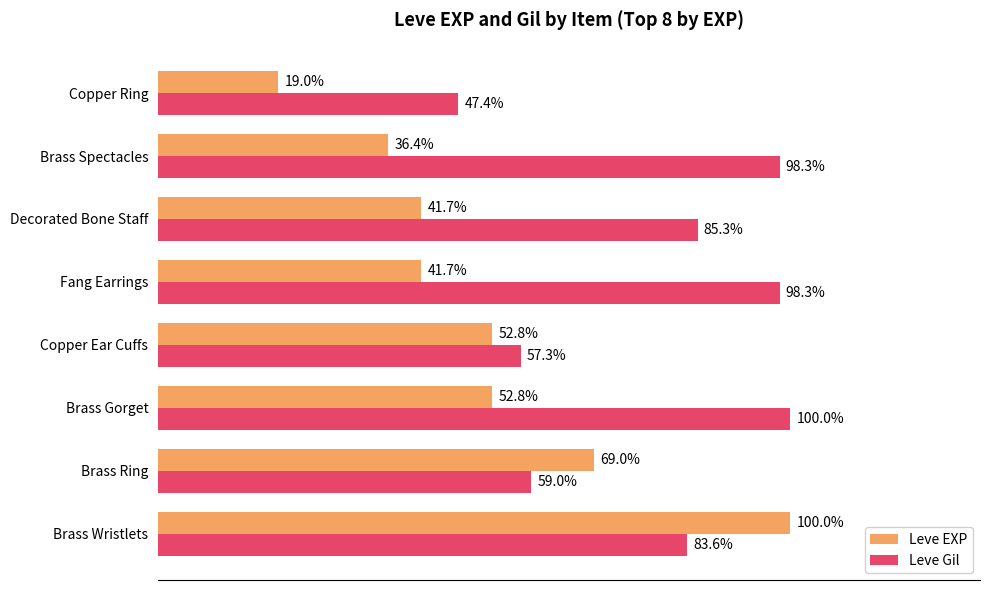

Which series has the widest spread of values?

Leve EXP